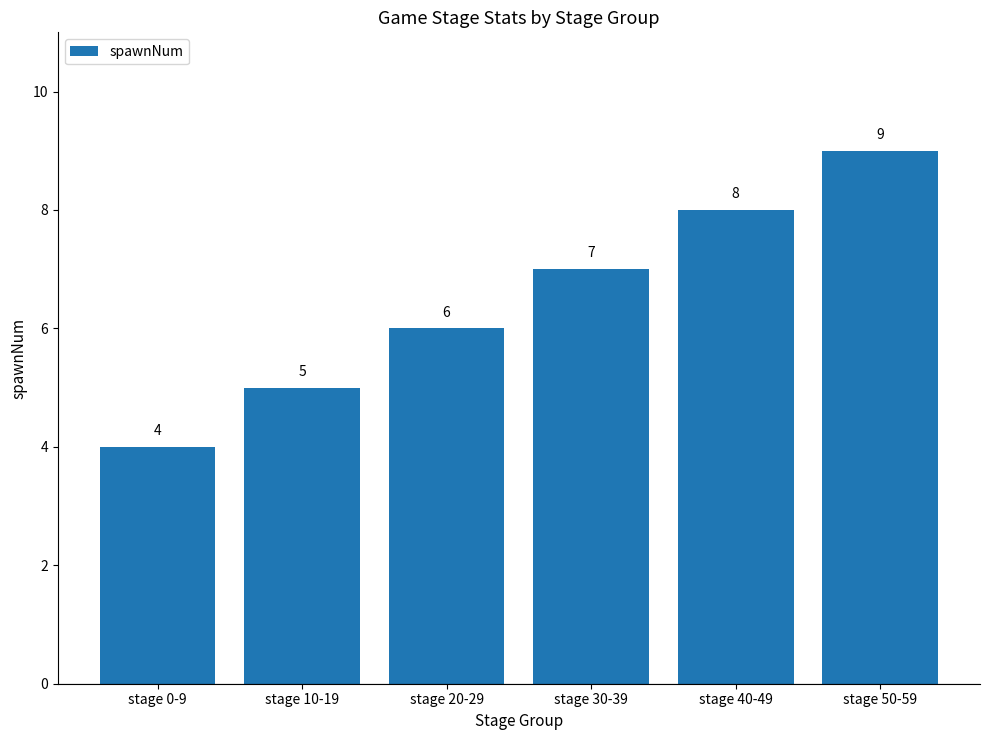

List the labels in order of value, largest first.

stage 50-59, stage 40-49, stage 30-39, stage 20-29, stage 10-19, stage 0-9